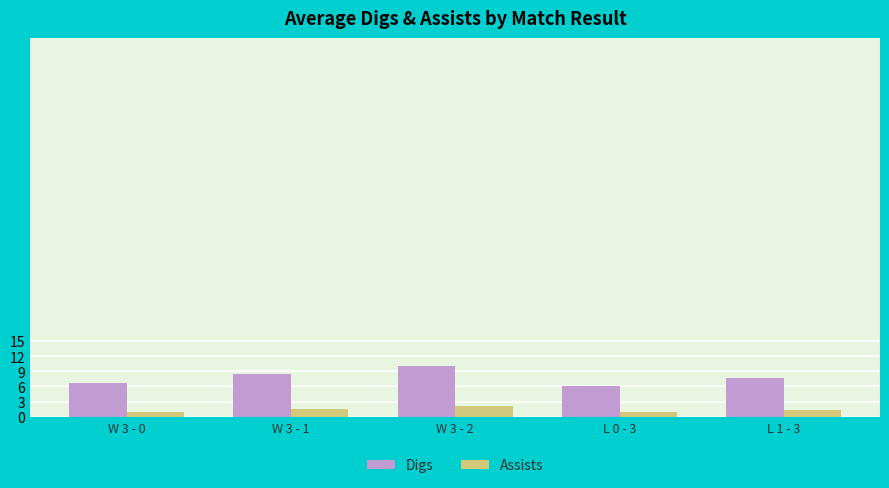

What is the average value of the Digs series?

7.8